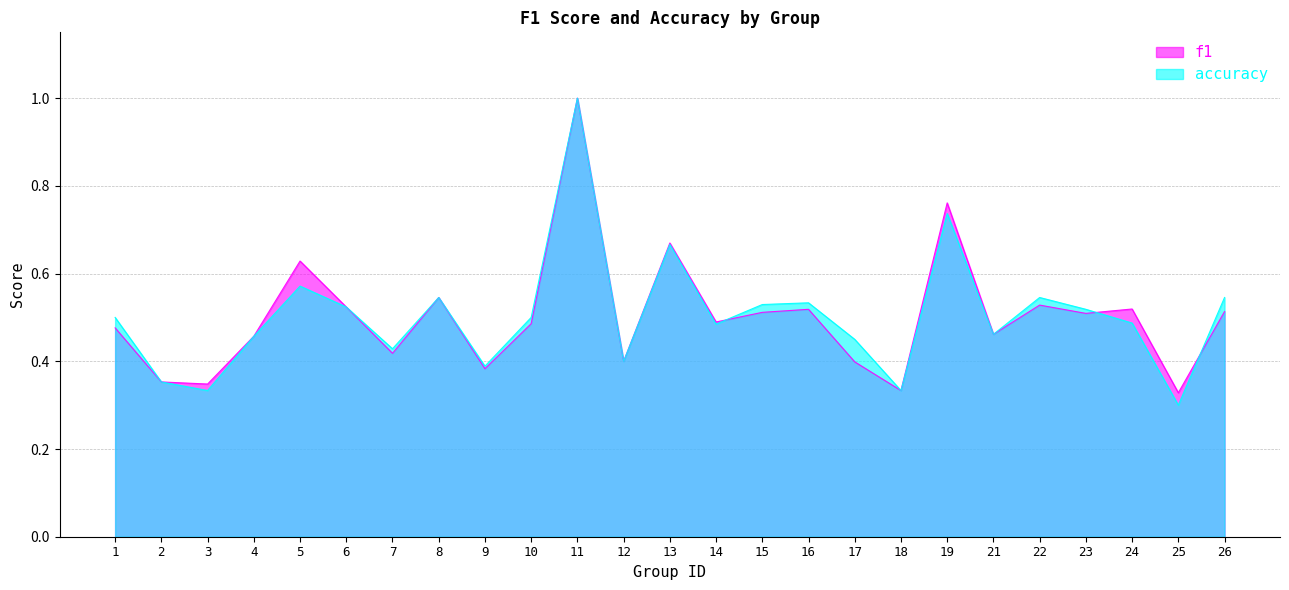

Is the value of accuracy at 23 greater than the value of f1 at 3?

Yes